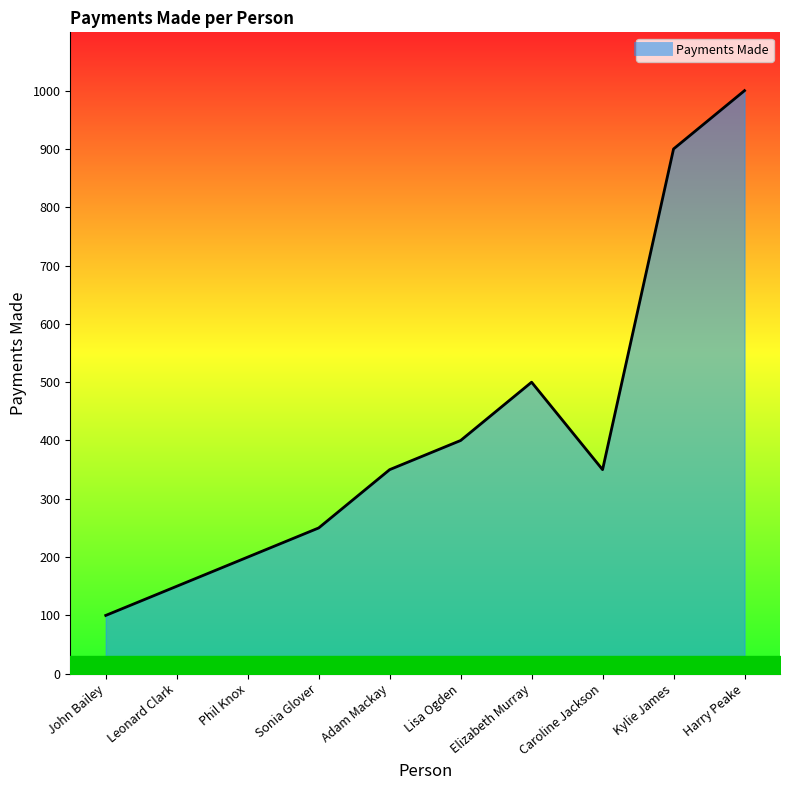

Reading right to left, transcribe all the data shown in this chart.

1000	900	350	500	400	350	250	200	150	100